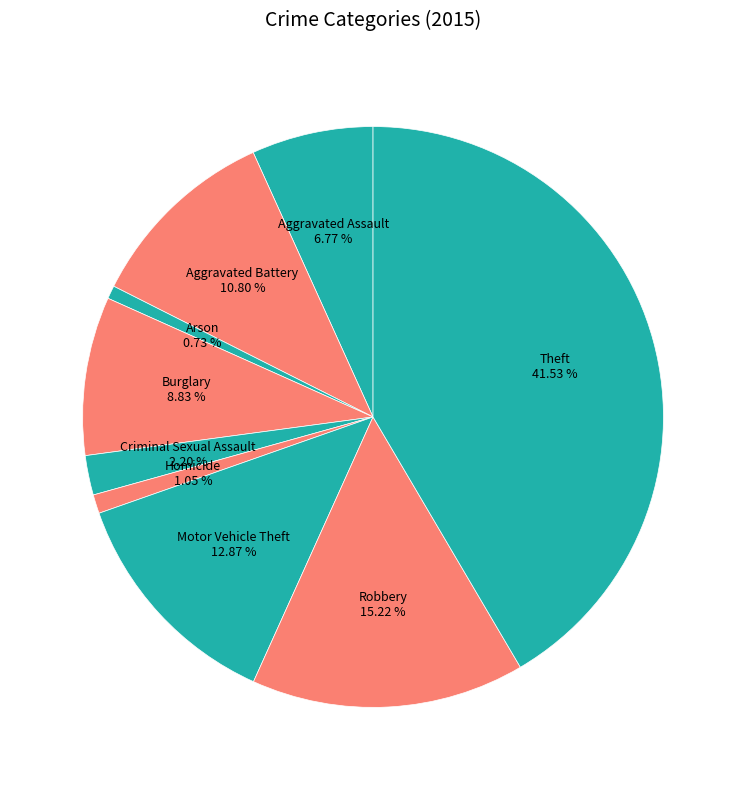

Which category has the biggest portion of the pie?

Theft